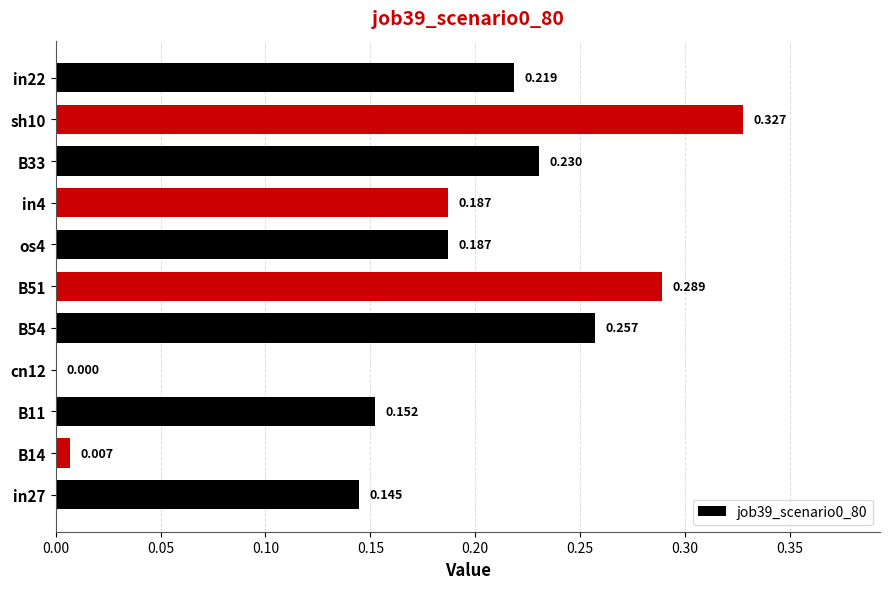

Are the bars horizontal?

Yes